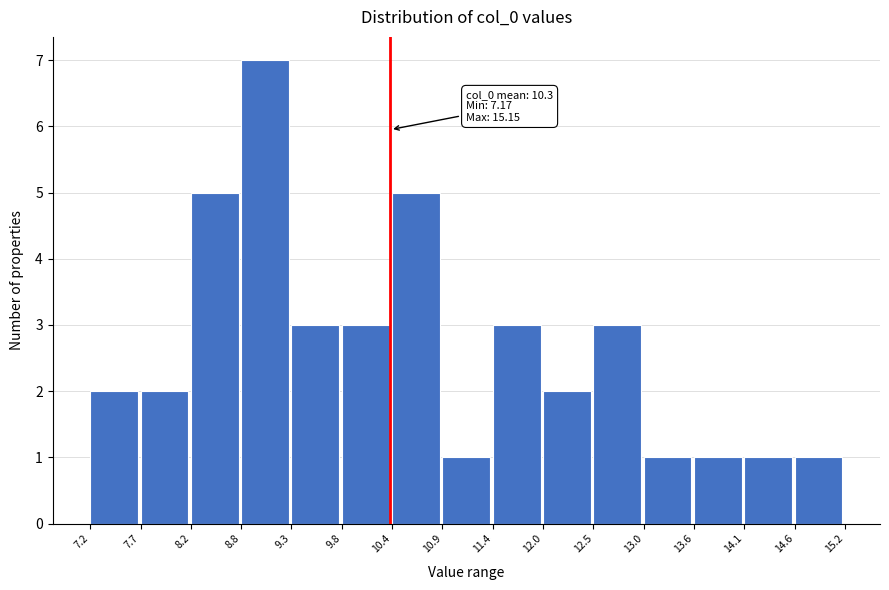

Which range on the x-axis has the tallest bar?

8.8 to 9.3